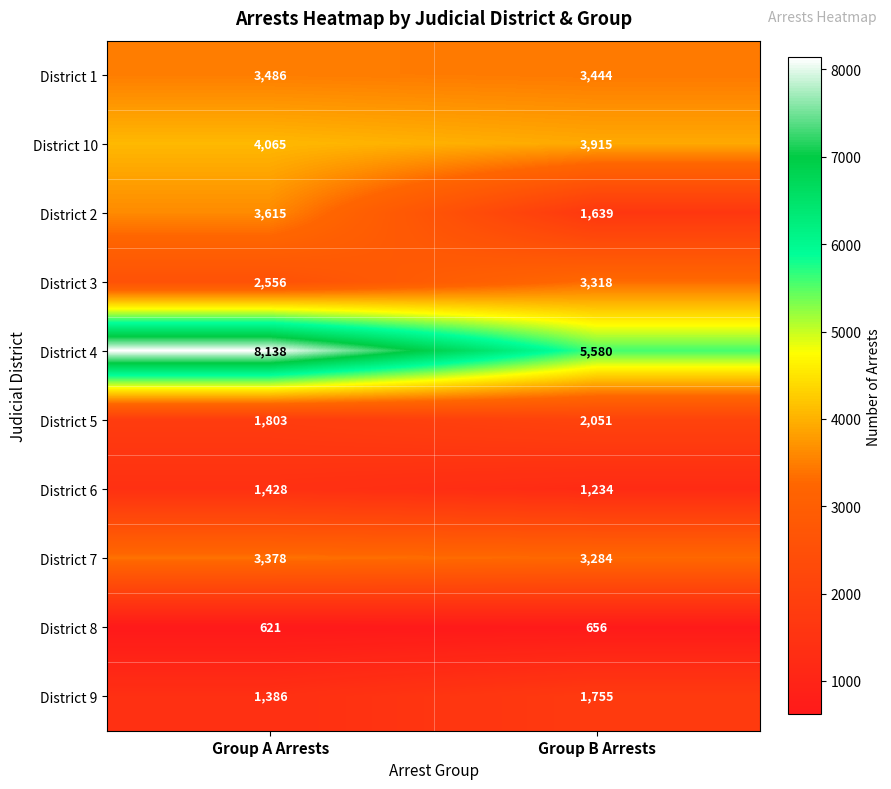

What is the sum of all District 4 values?

13718